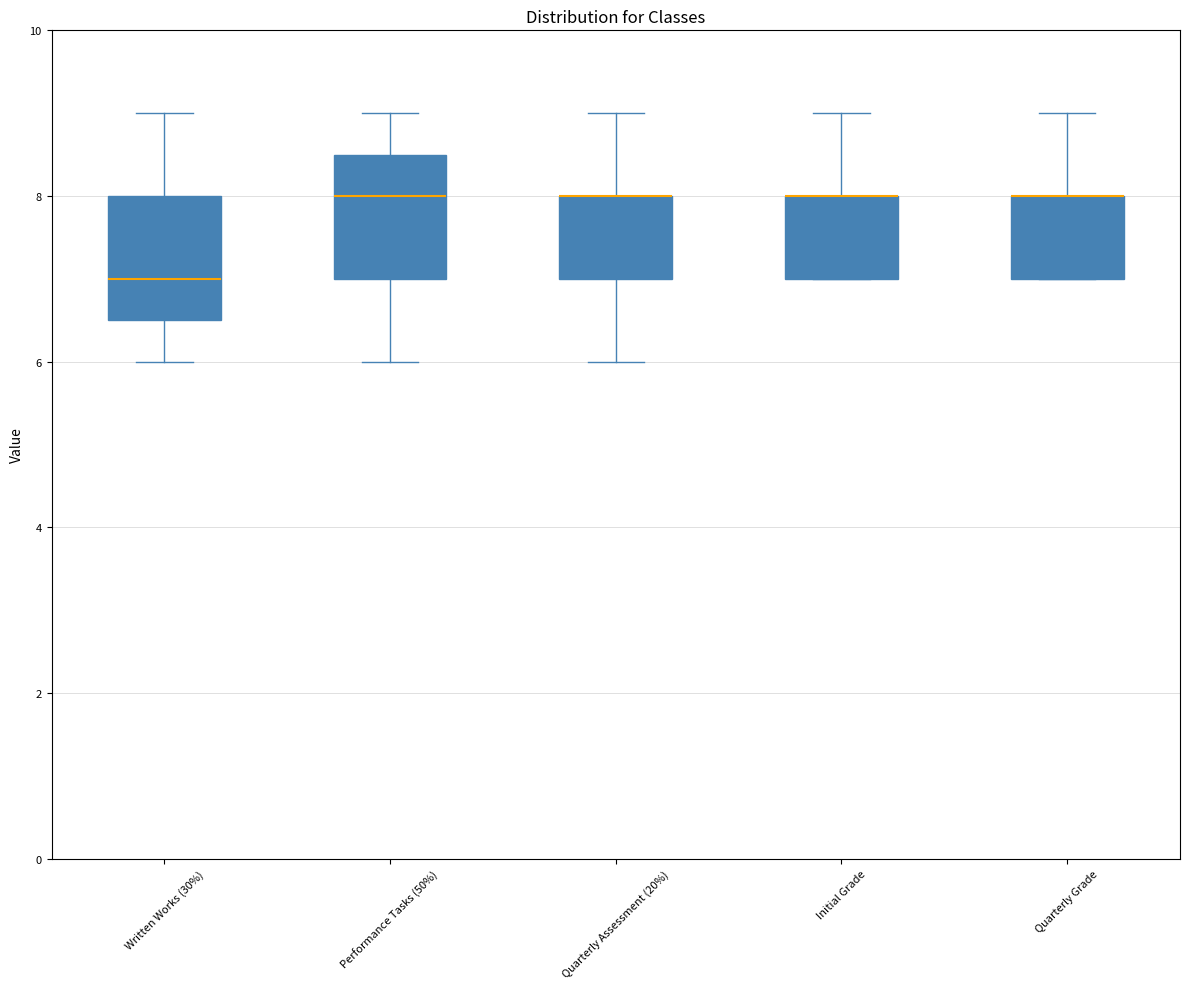

Where does the upper whisker of the box for Written Works (30%) end on the y-axis? The values are not printed on the chart, so give them approximately, as read against the axis.

9.0